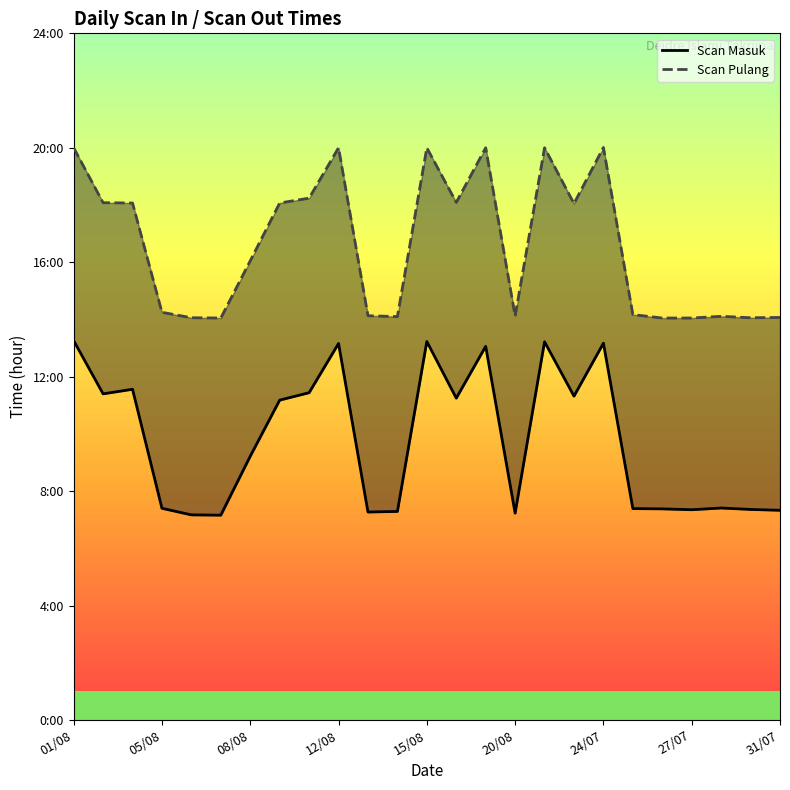

What is the label of the 9th point from the left?

31/07